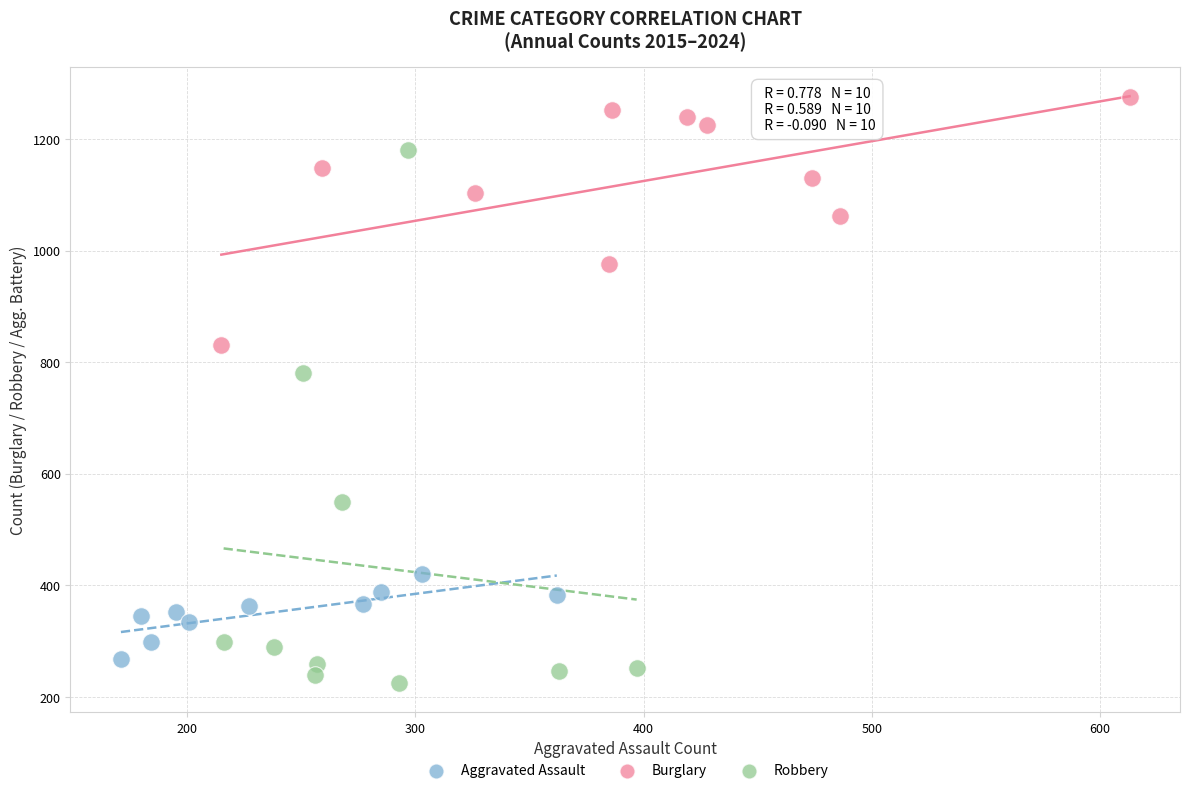

What are all the series names shown in the legend?

Aggravated Assault, Burglary, Robbery